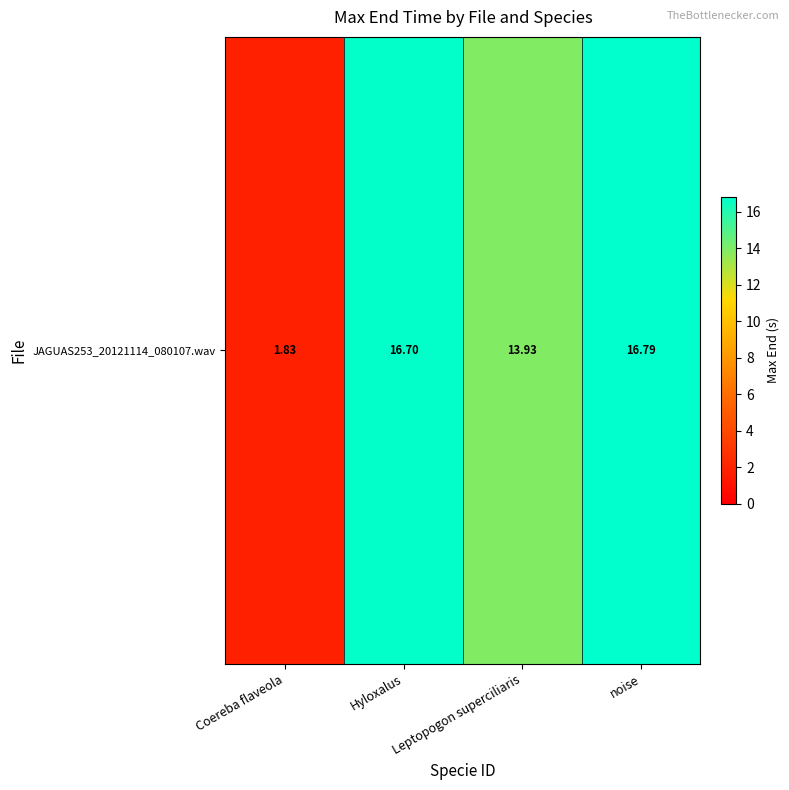

What is the minimum value shown in the chart?

1.8